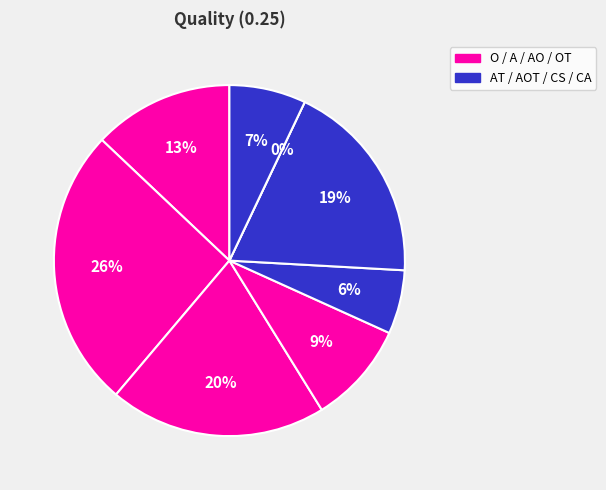

What is the total percentage of CS and OT?

9.4%